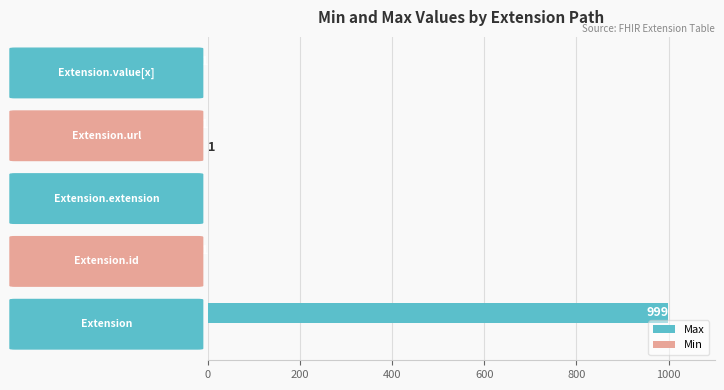

Count the number of data series in this chart.

2